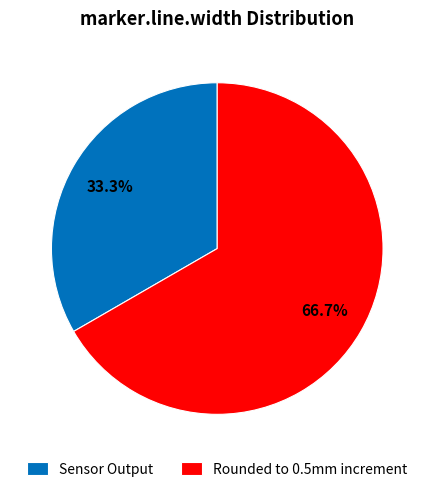

To the nearest percent, what is the combined percentage of Rounded to 0.5mm increment and Sensor Output?

100%